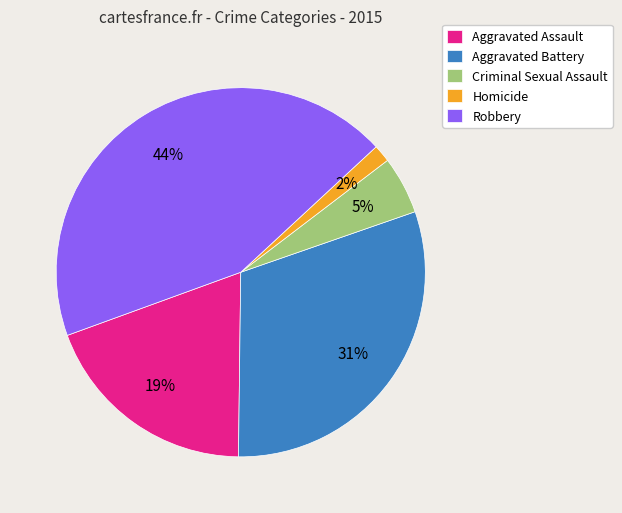

What is the smallest slice in the pie chart?

Homicide